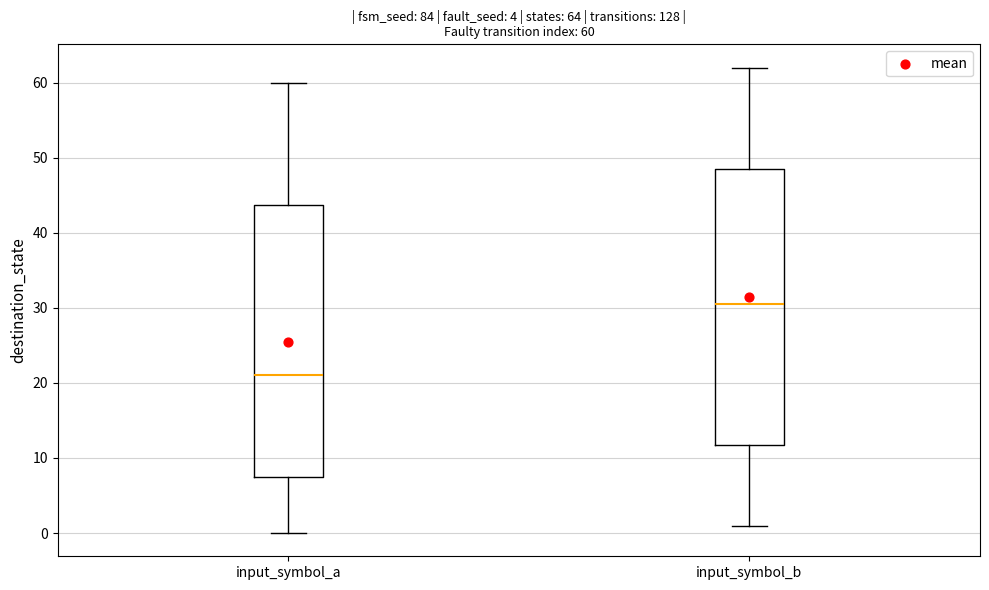

Which box's median line is the lowest?

input_symbol_a